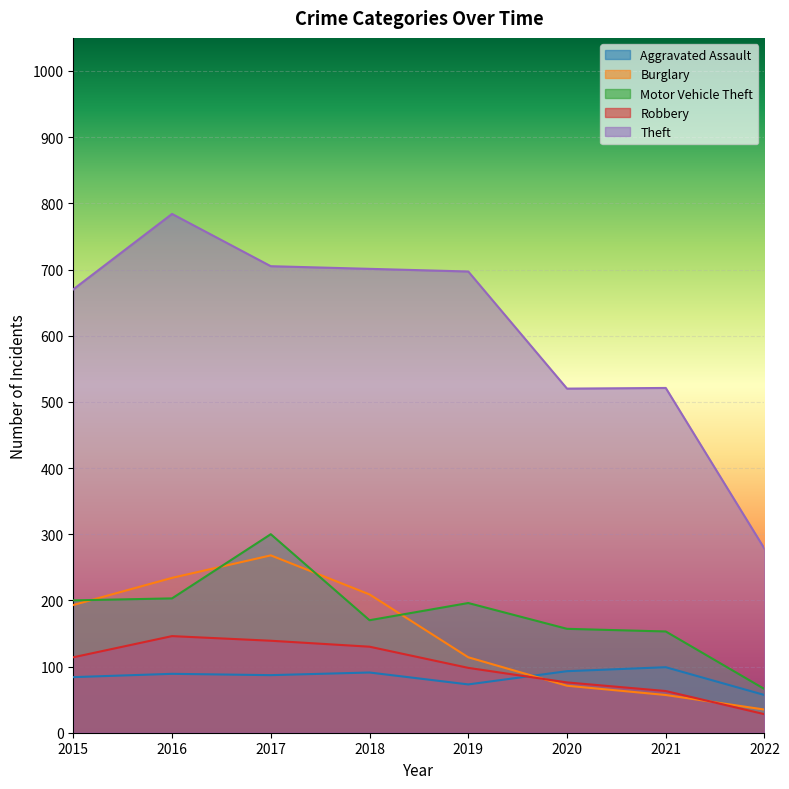

True or false: Motor Vehicle Theft and Theft cross at least once.

False